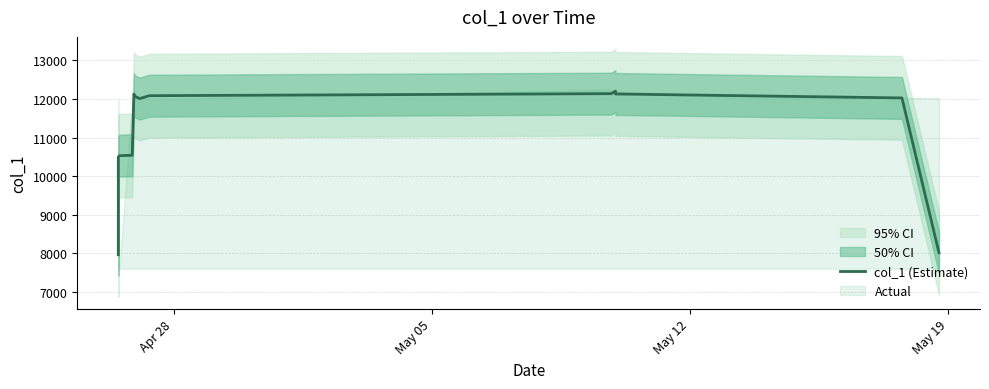

Reading left to right, transcribe all the data shown in this chart.

7964.6	10499.2	10530.1	10540.0	12060.2	12120.8	12124.7	12073.2	12007.4	12083.0	12135.7	12201.7	12128.1	12081.8	12025.3	8017.9